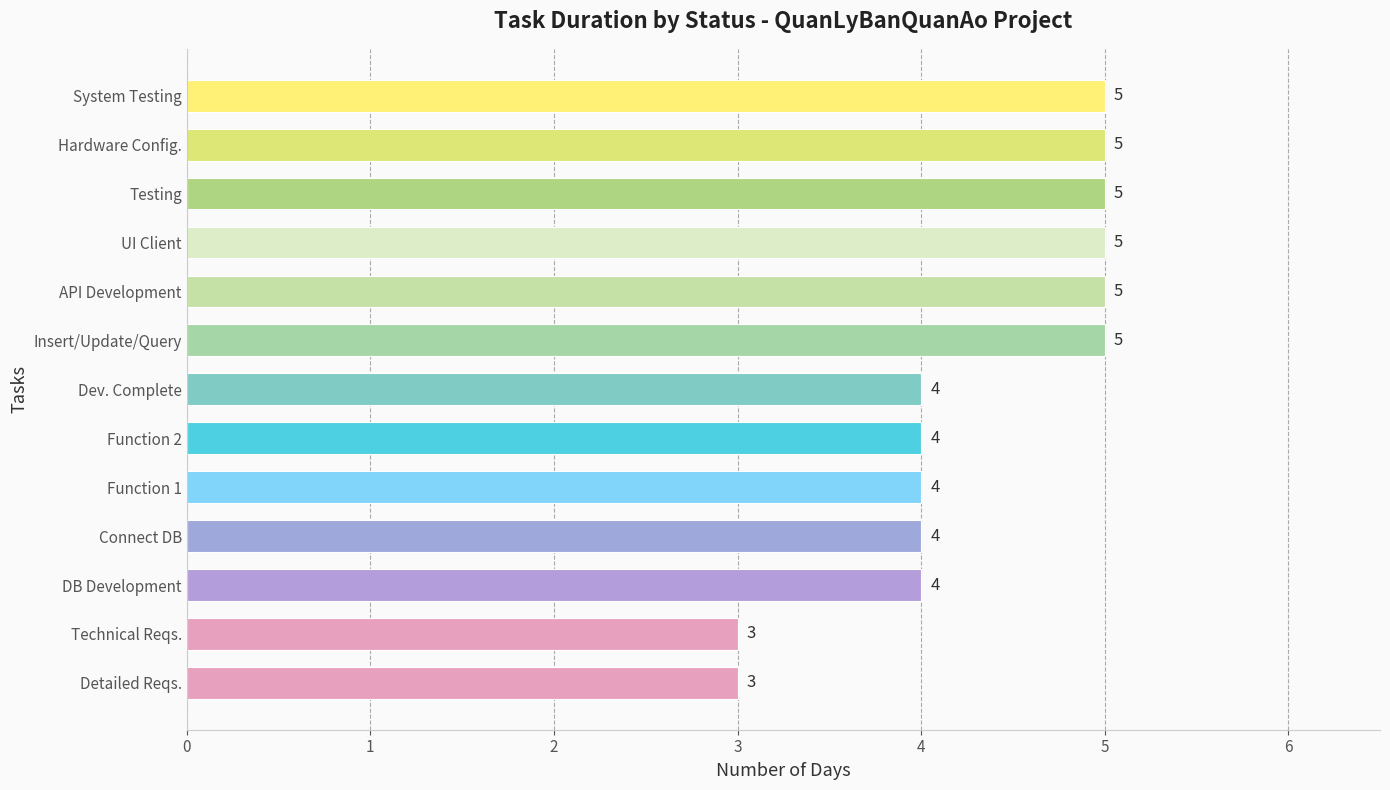

Between Technical Reqs. and API Development, which is larger?

API Development